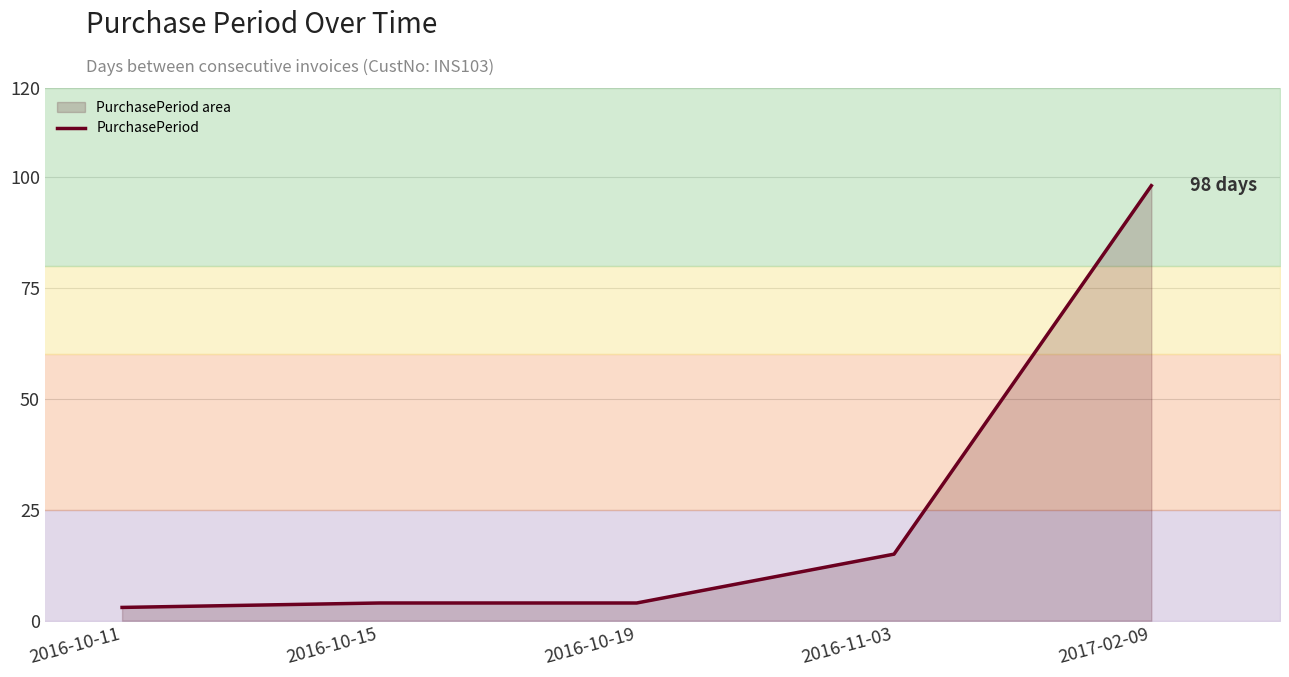

What is the difference between the values at 2016-10-11 and 2017-02-09?

95